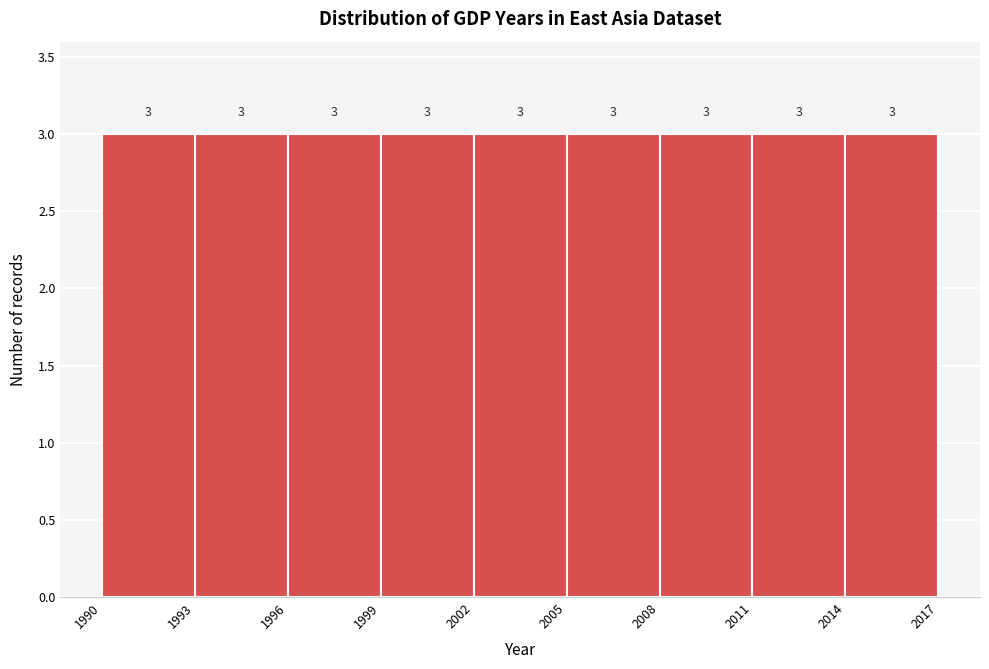

Reading left to right, list every bar in this chart as the range it spans on the x-axis followed by its height.

1990 to 1993: 3
1993 to 1996: 3
1996 to 1999: 3
1999 to 2002: 3
2002 to 2005: 3
2005 to 2008: 3
2008 to 2011: 3
2011 to 2014: 3
2014 to 2017: 3